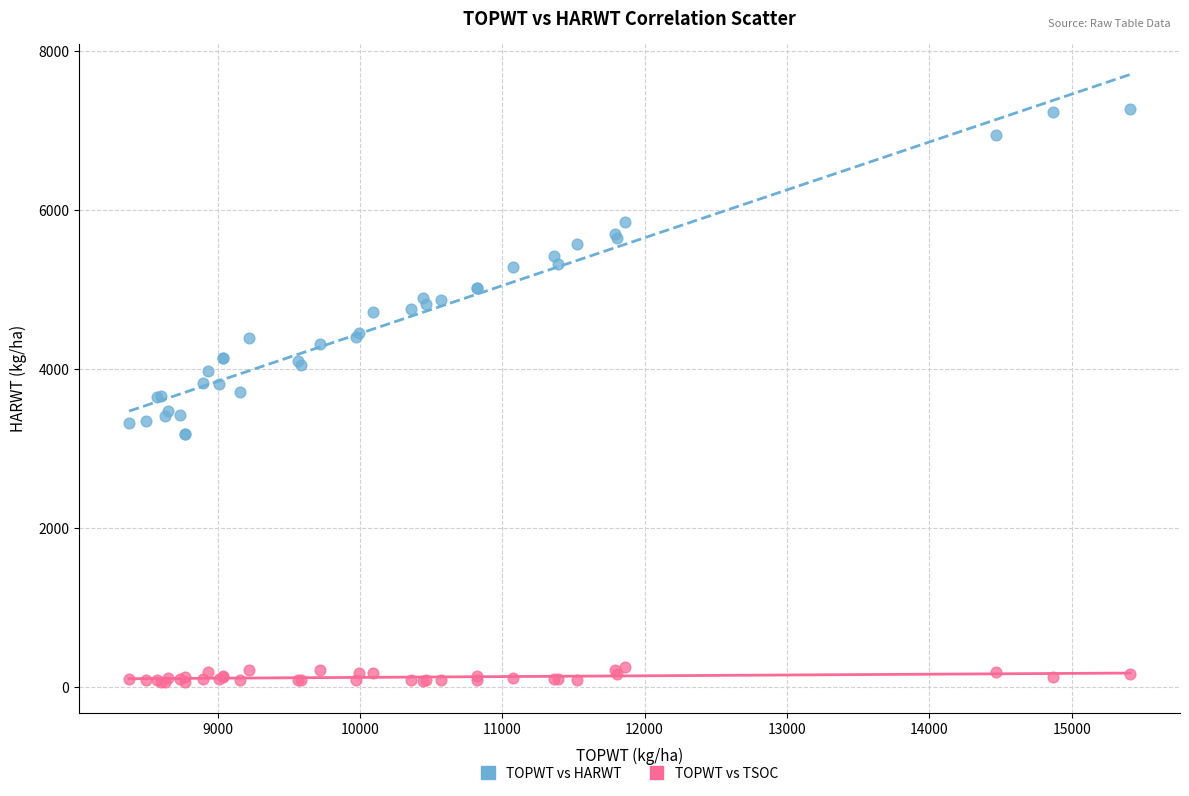

Which series has the widest spread of Y values?

TOPWT vs HARWT